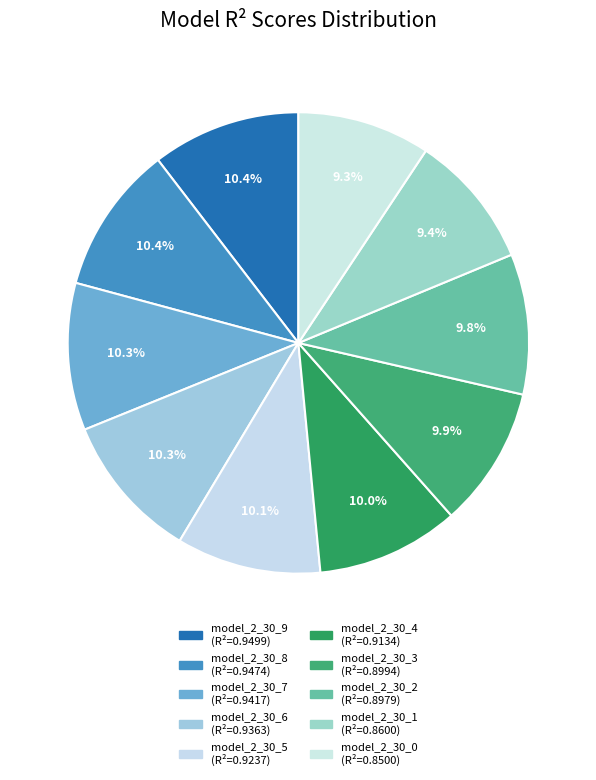

Count the number of slices in the pie.

10